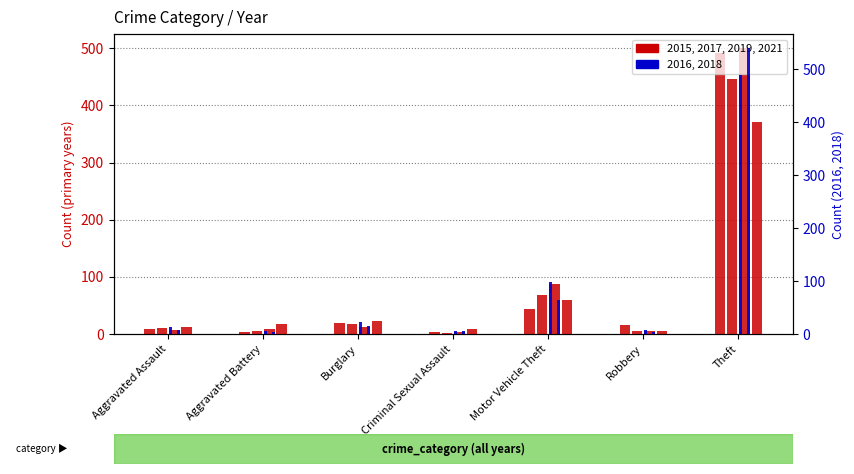

At which category does the chart reach its minimum across all series?

Criminal Sexual Assault